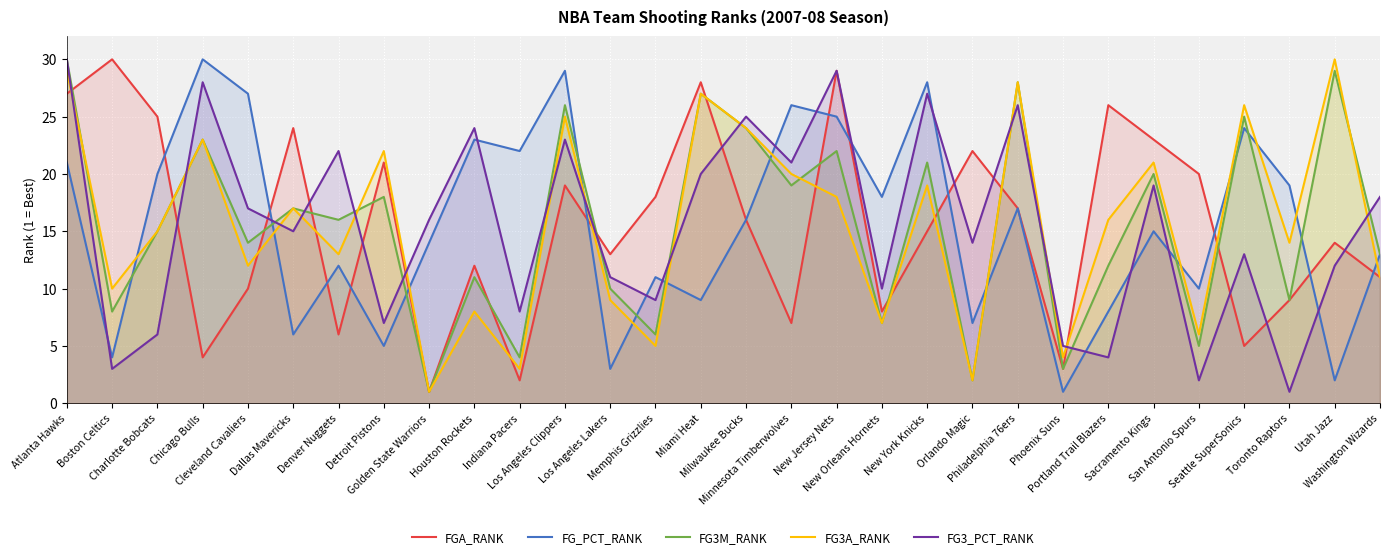

Which label corresponds to the smallest value in the chart?

Golden State Warriors